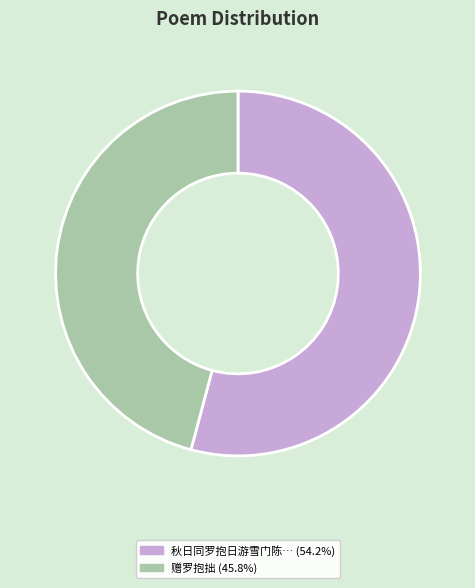

Is there a majority slice in this chart?

Yes